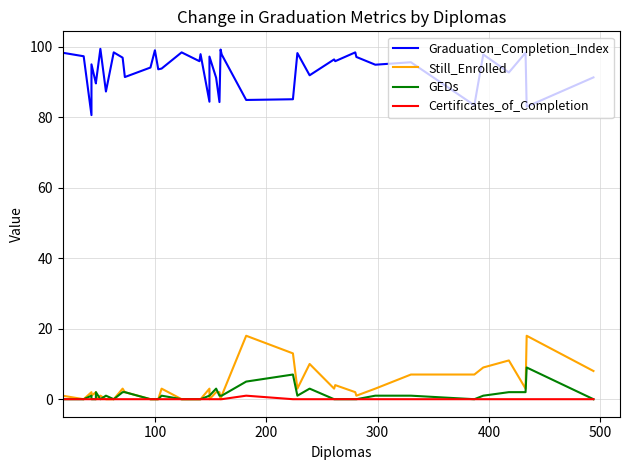

True or false: Certificates_of_Completion and Graduation_Completion_Index intersect in this chart.

False